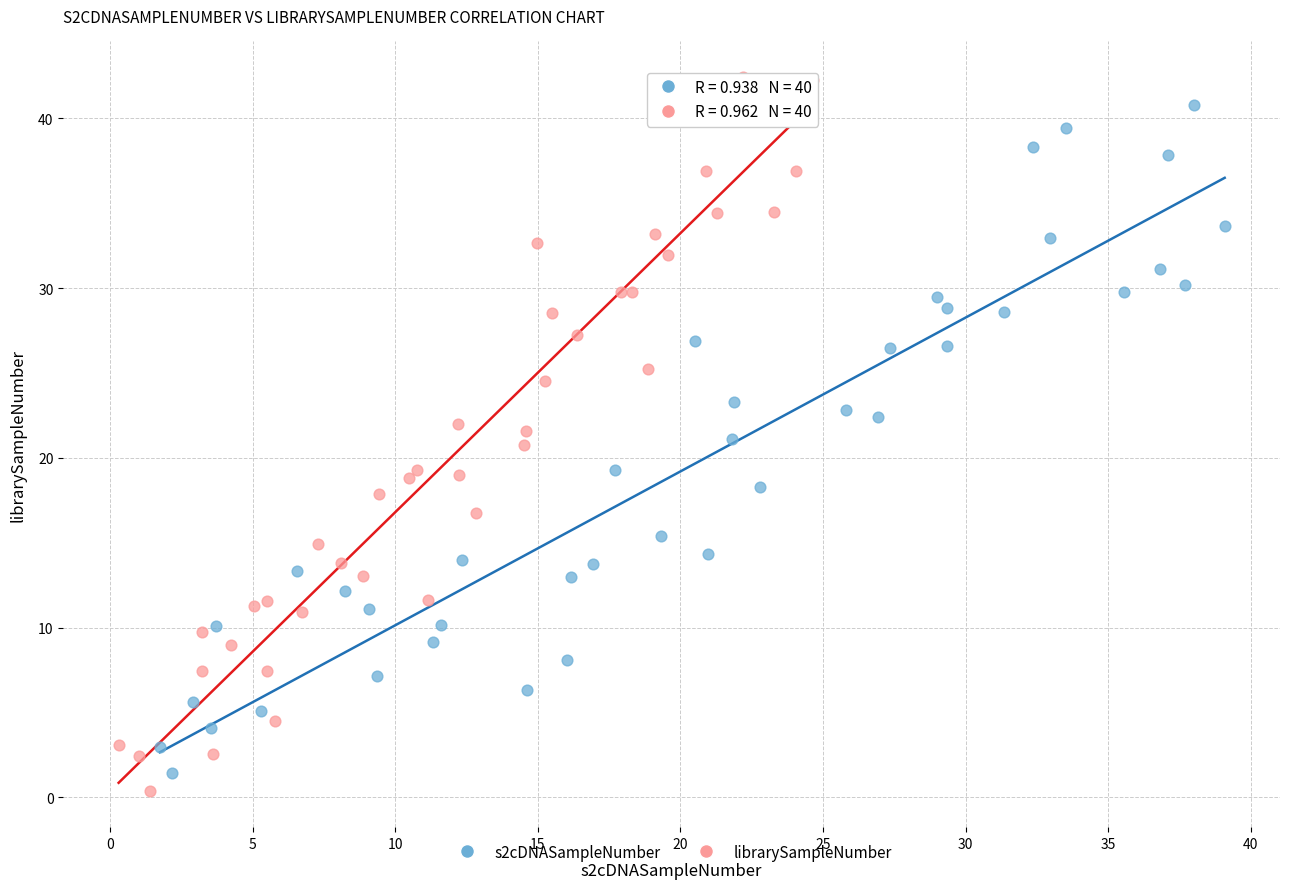

Which series has the largest Y range (max minus min)?

librarySampleNumber